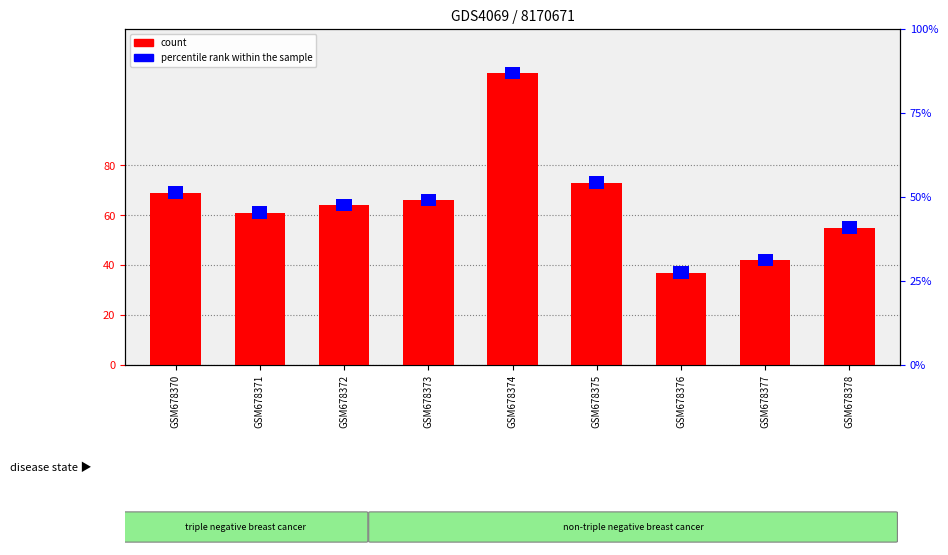

The count series shows 16 at GSM678377. True or false?

False